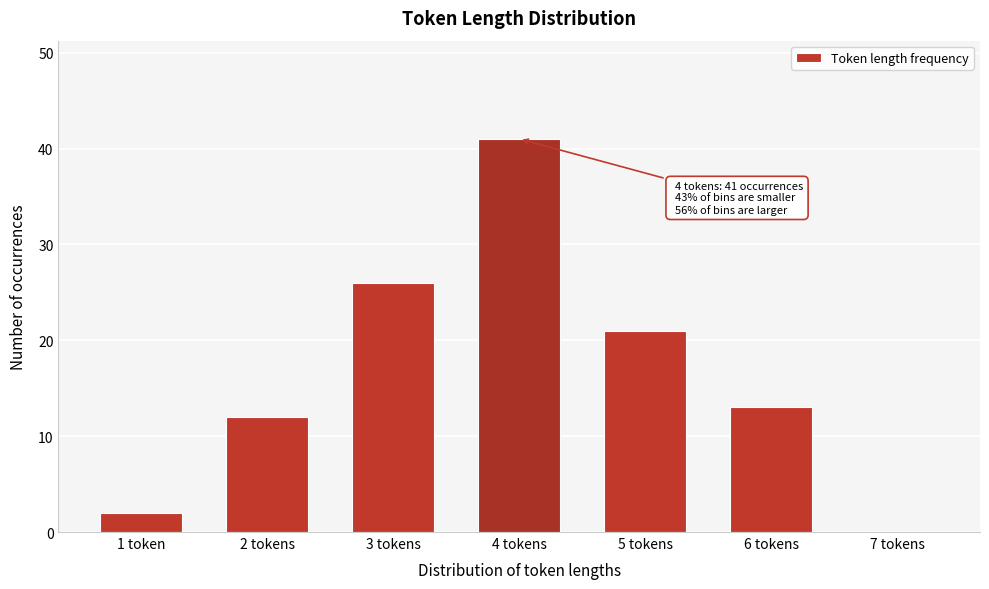

Reading left to right, list all the values displayed in this chart.

1 token=2	2 tokens=12	3 tokens=26	4 tokens=41	5 tokens=21	6 tokens=13	7 tokens=0